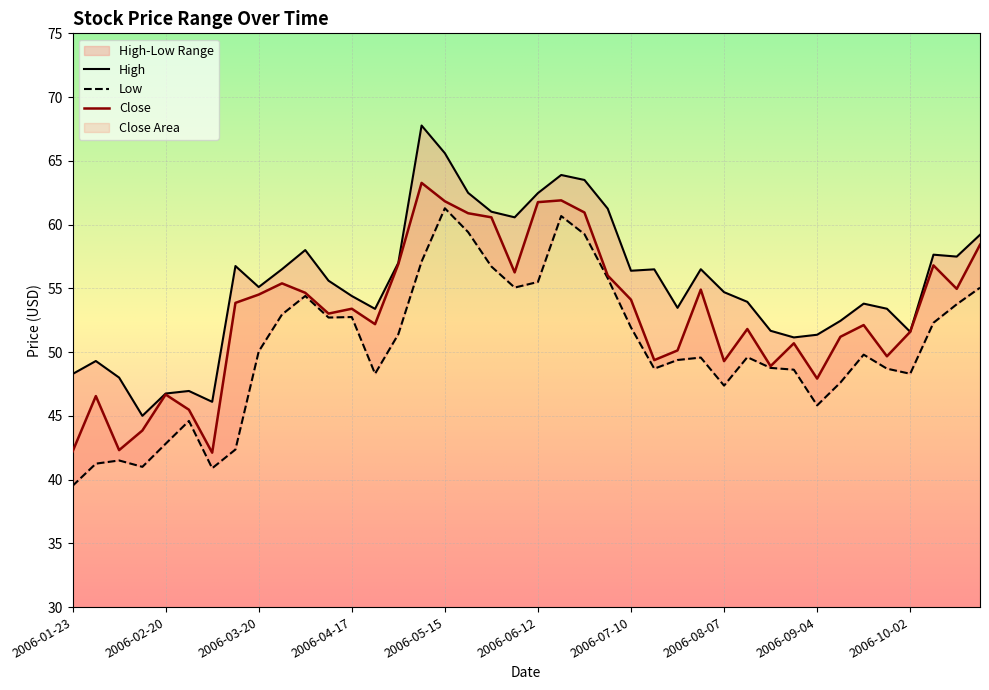

How many lines are shown in the chart?

3